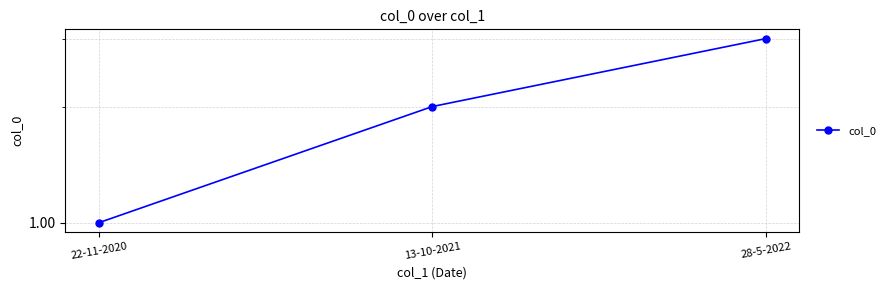

What is the difference between the maximum and minimum values?

2